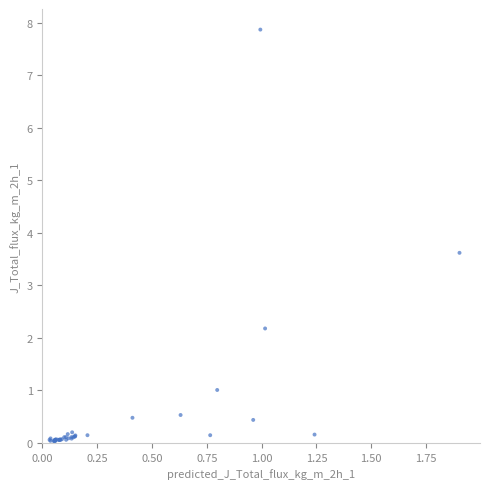

What Y value in the scatter plot is closest to 3?

3.6